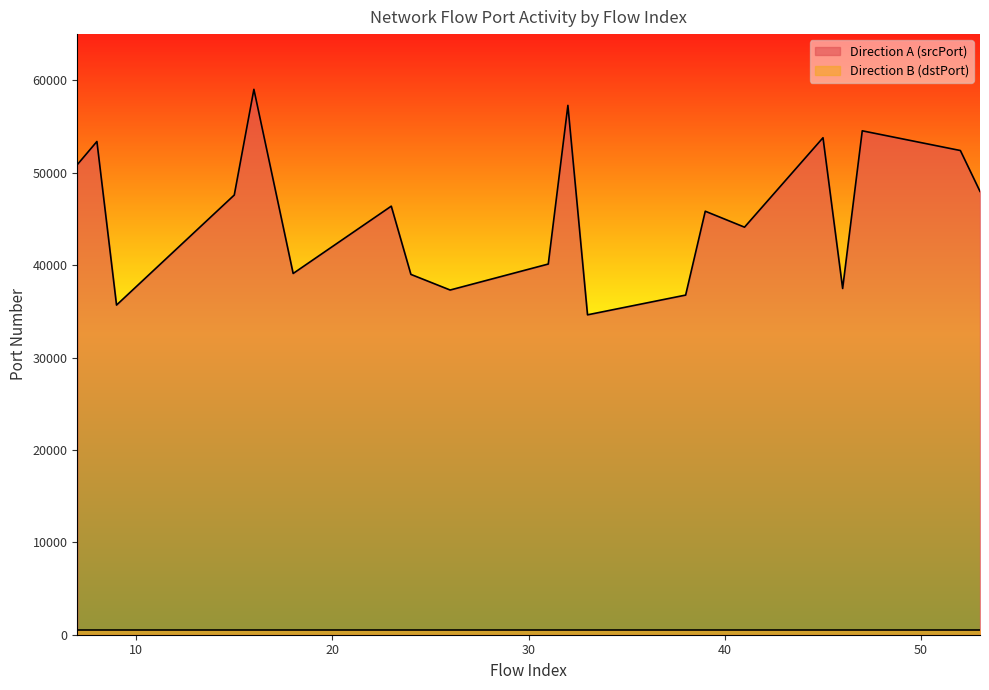

What is the value of the 17th point from the left?

37473